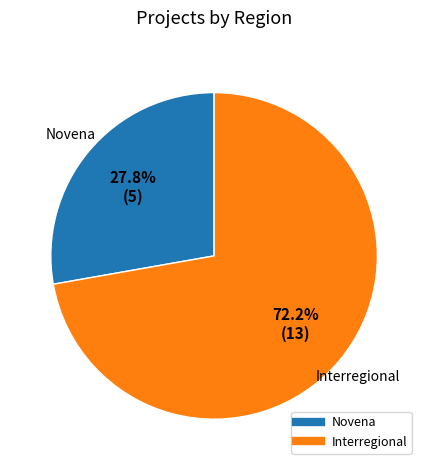

The Interregional slice represents 80% of the pie. True or false?

False